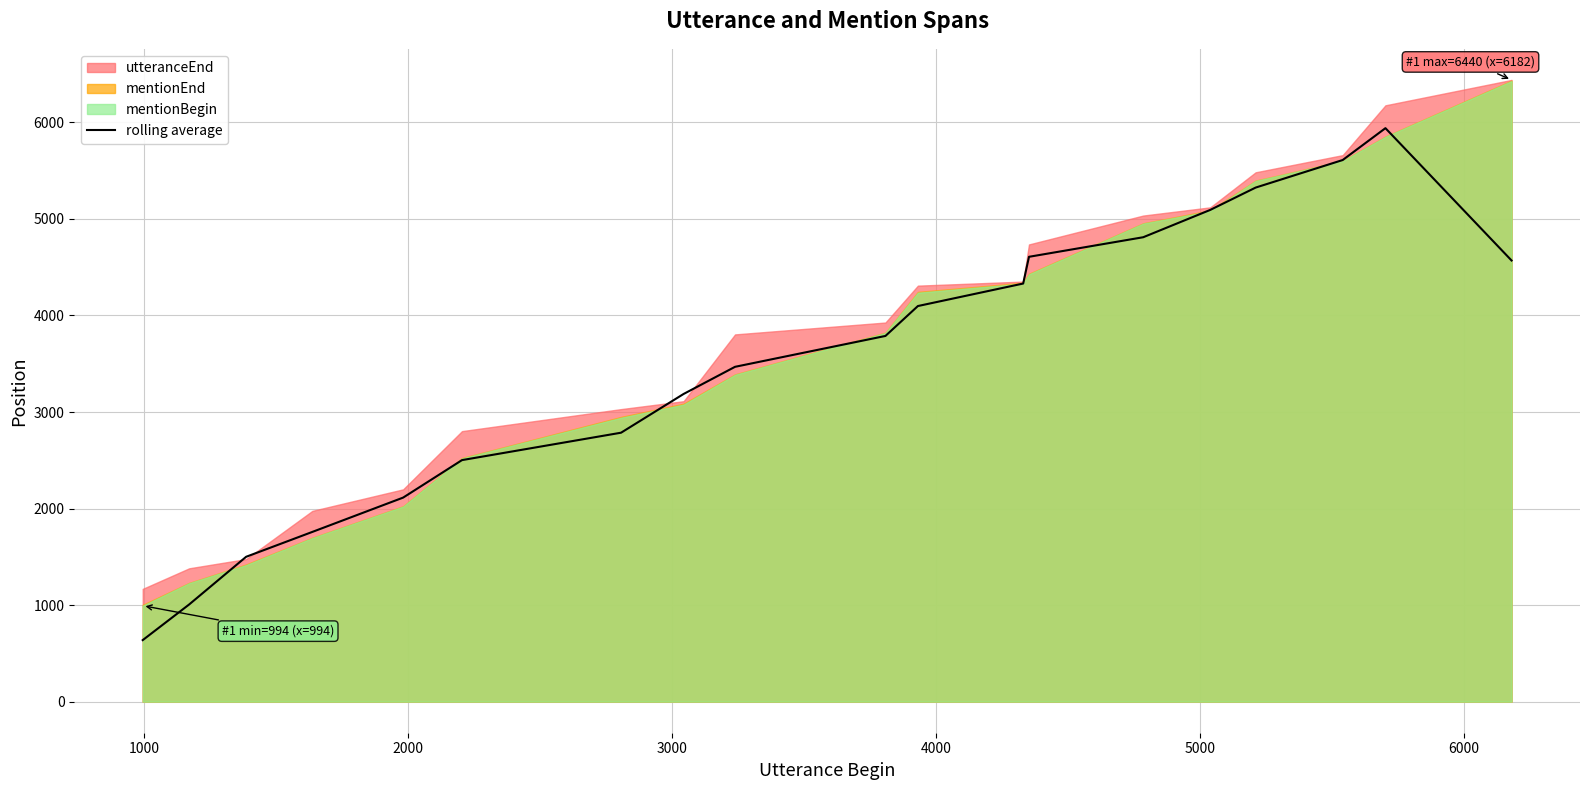

What is the value of the 5th point from the left?

2113.5